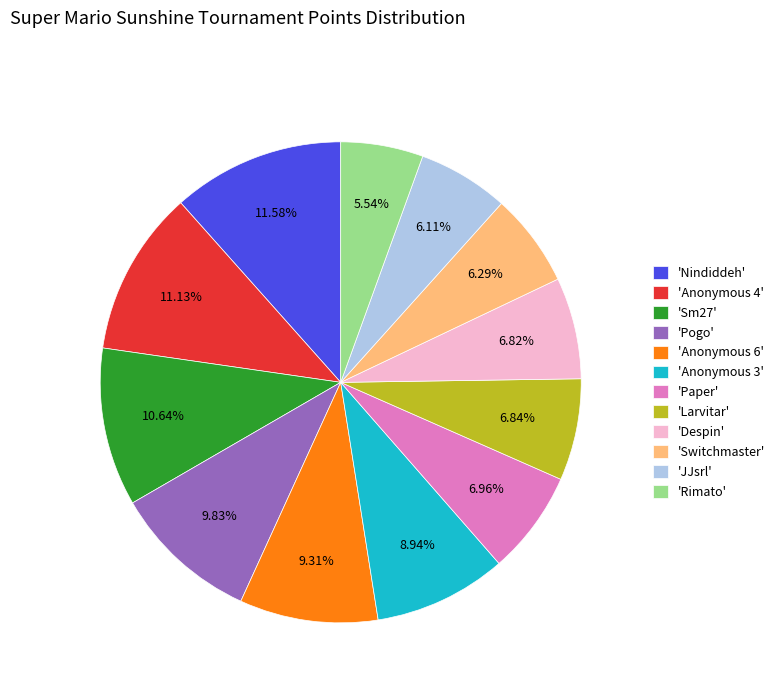

Which has a higher value, 'Anonymous 6' or 'Sm27'?

'Sm27'